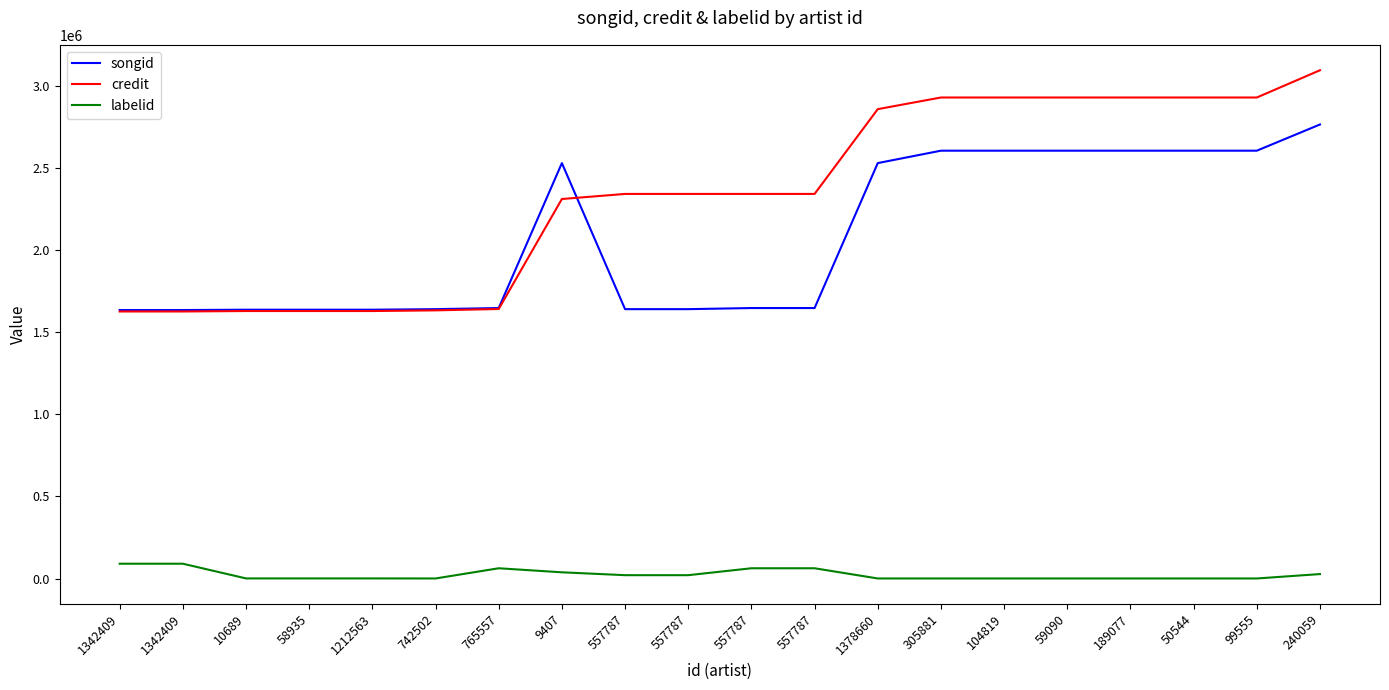

What is the difference between the maximum and minimum values in the credit series?

1468590